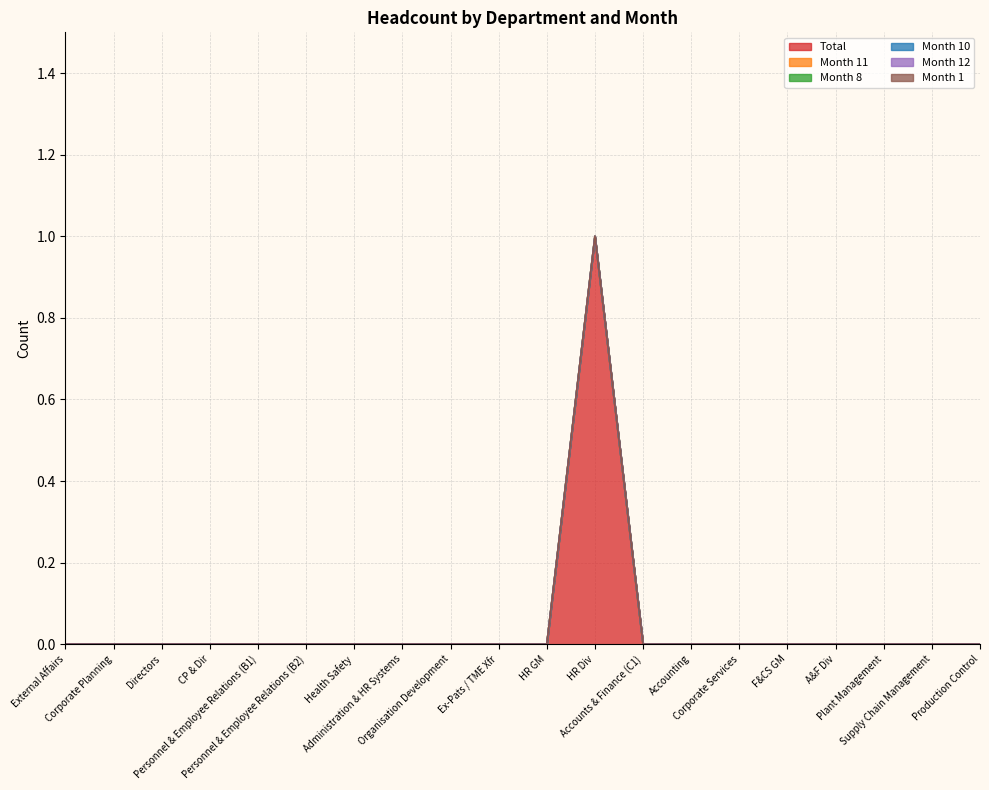

True or false: Month 10 has more than 0 points higher than both neighbors.

False